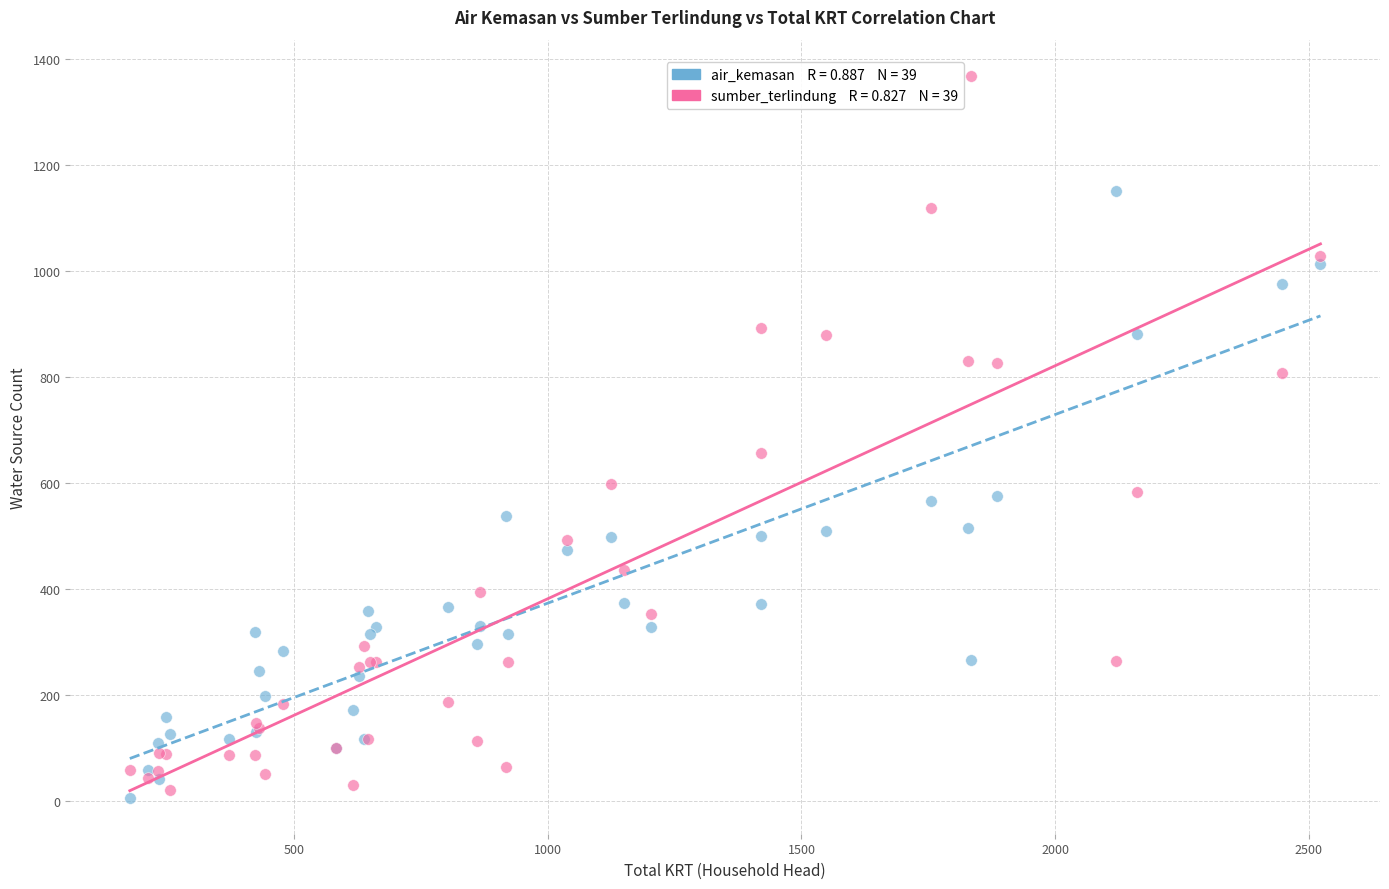

Across all series, what Y value is closest to 687?

657